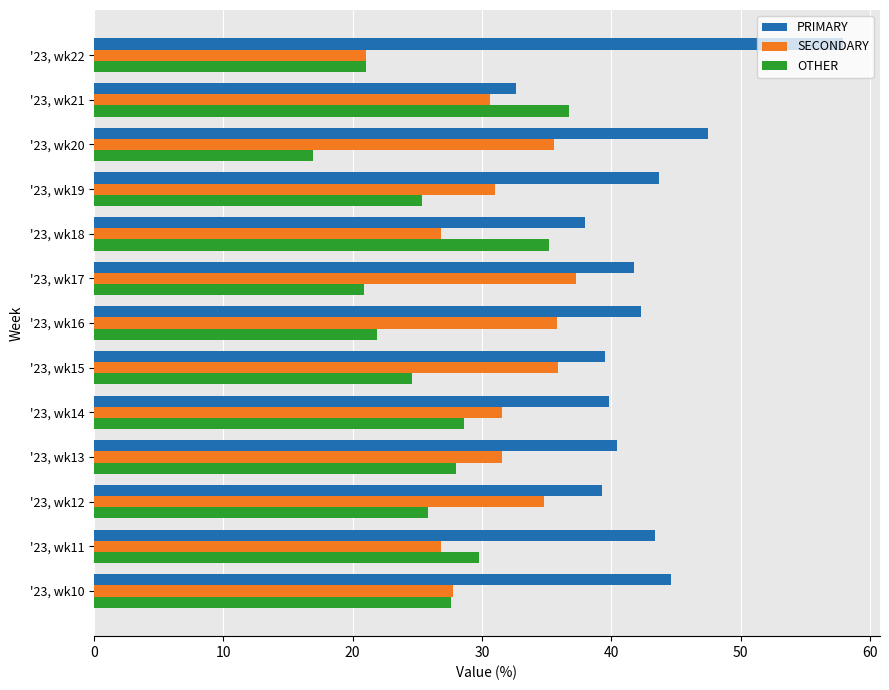

Is it true that PRIMARY equals 52.6 at '23, wk18?

False